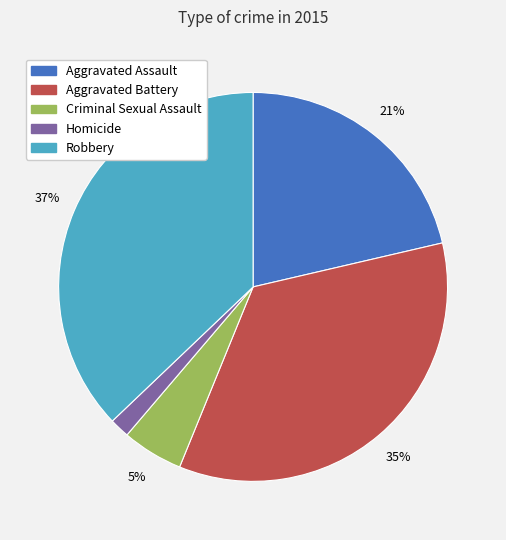

Does any single category account for the majority?

No